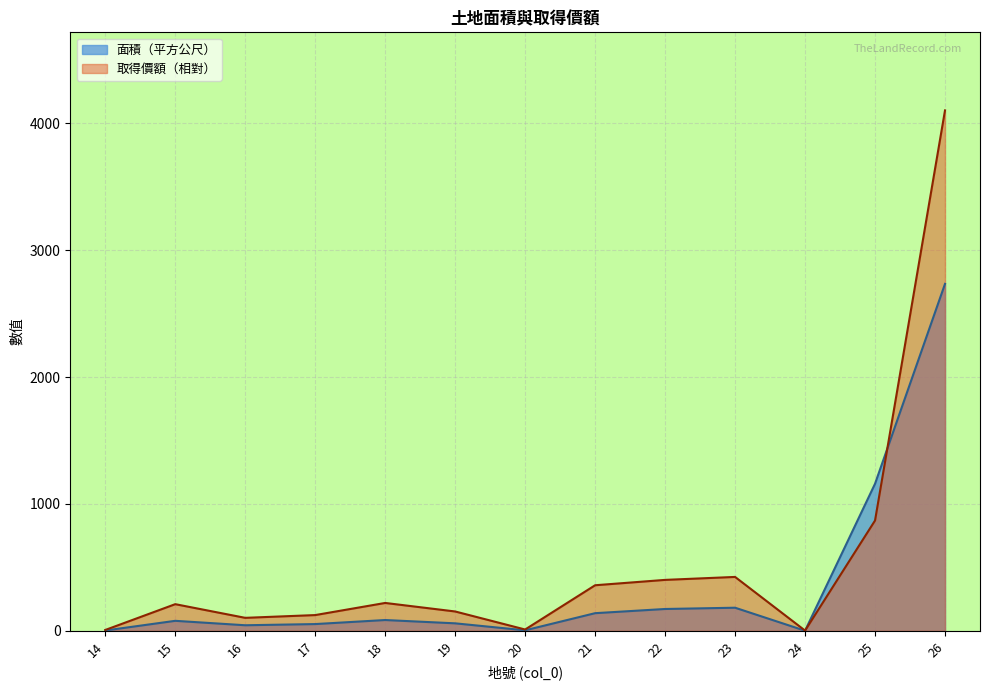

What is the highest value of the 面積（平方公尺） series?

2734.0